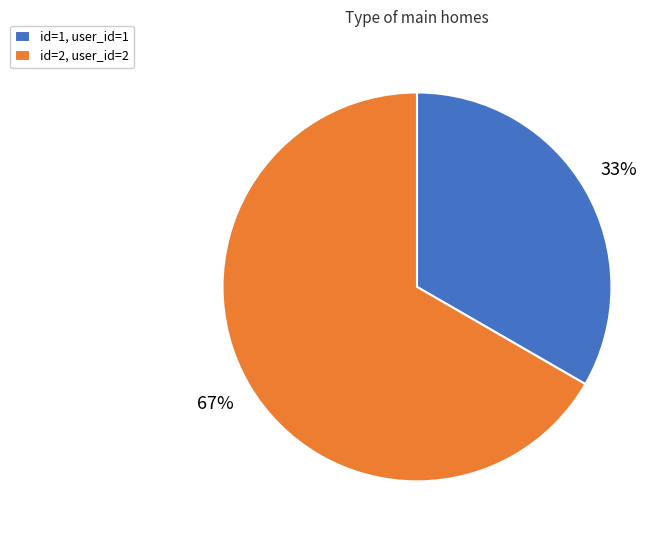

To the nearest percent, what percentage of the pie is id=2, user_id=2?

67%